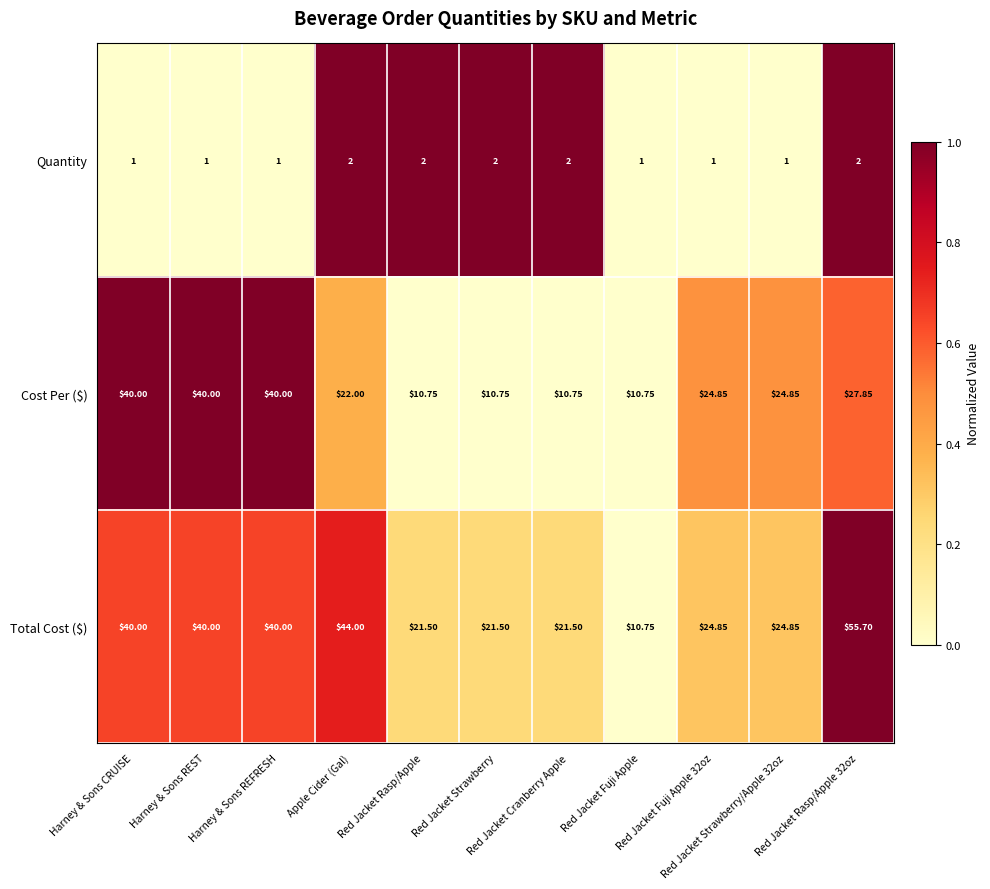

Which series has the widest spread of values?

Total Cost ($)